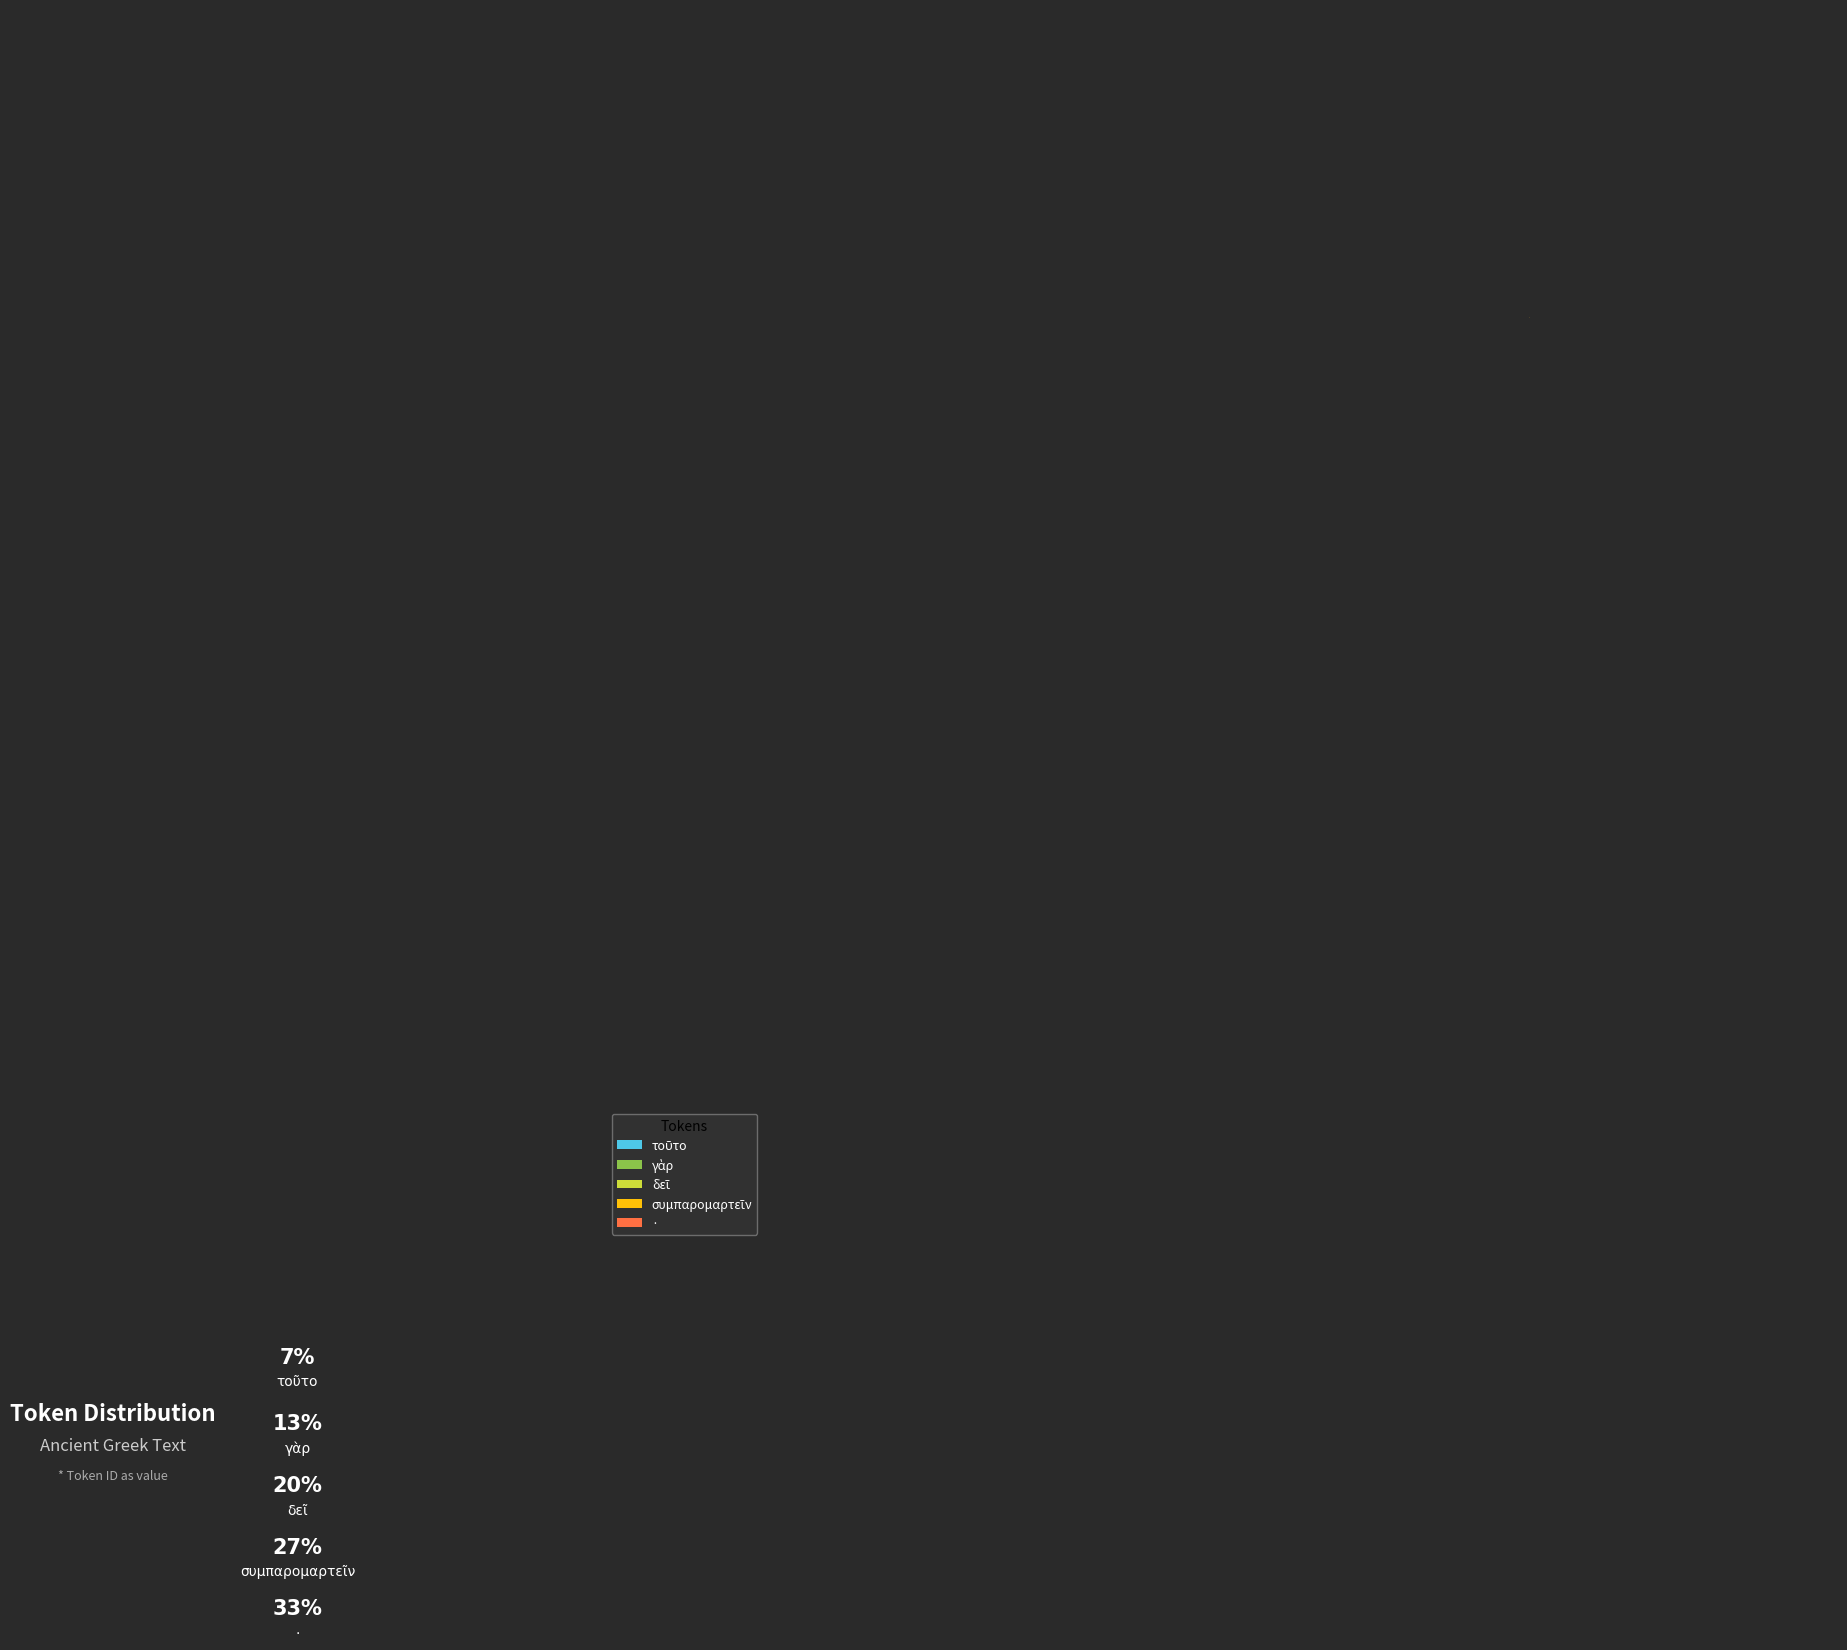

Is there a majority slice in this chart?

No